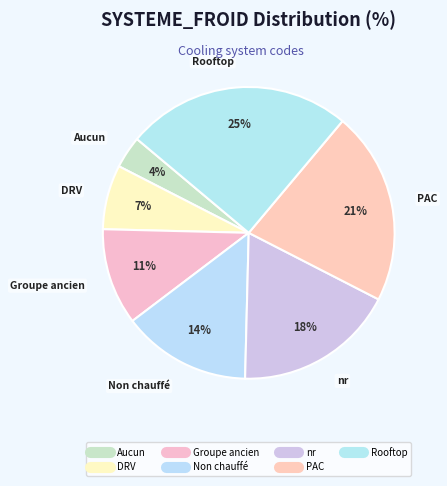

Count the number of slices in the pie.

7